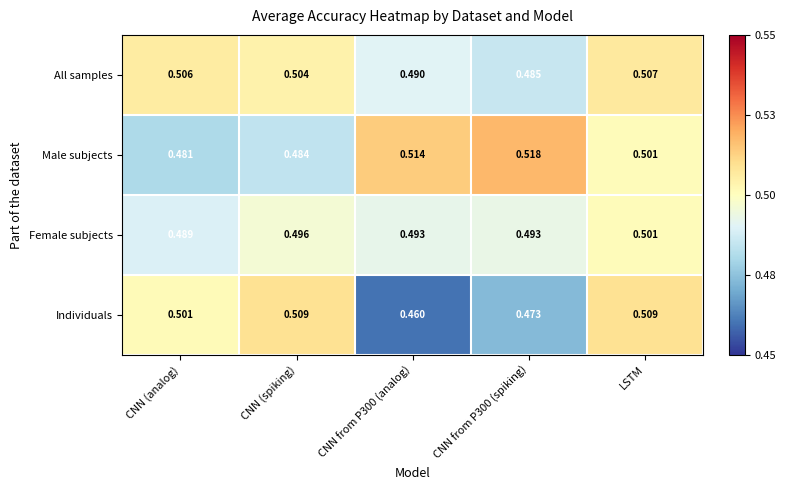

Which series has the largest range (max minus min)?

Individuals